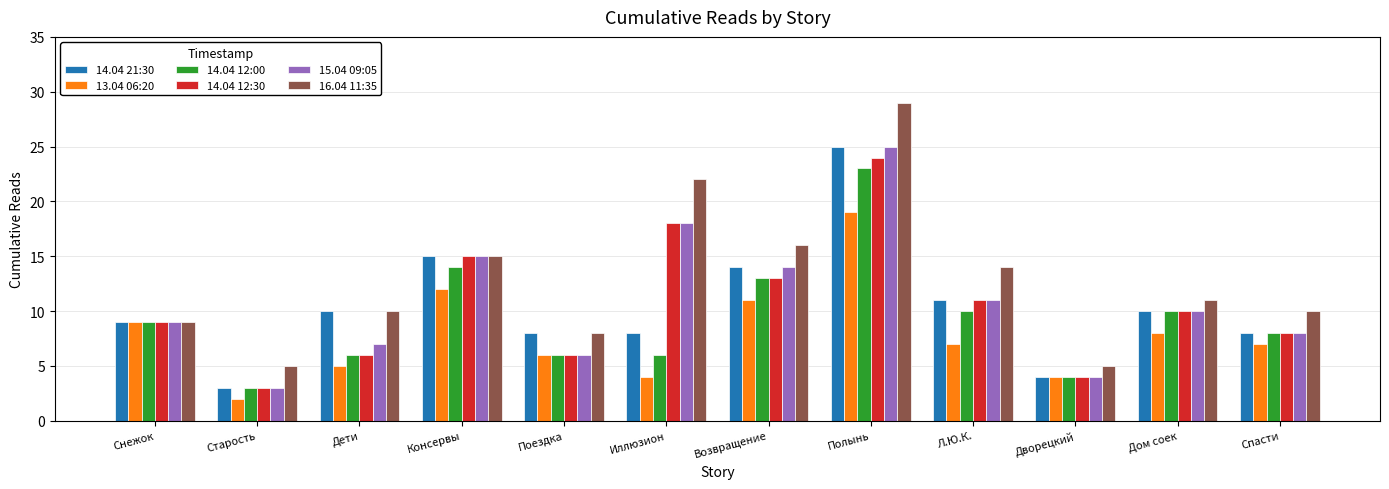

How many distinct data groups are displayed?

6